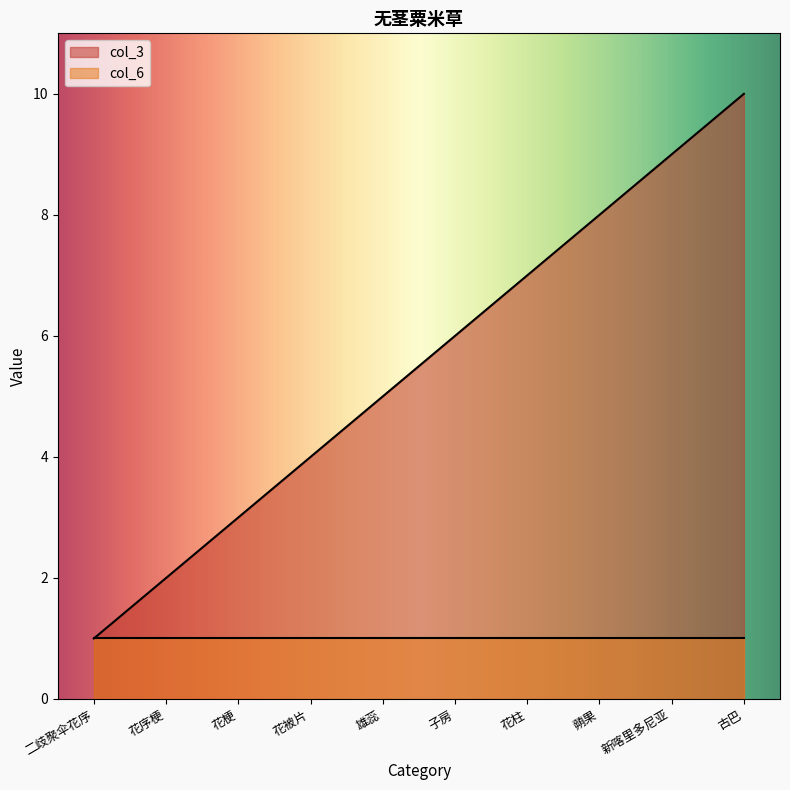

What is the change in value from 蒴果 to 新喀里多尼亚?

+1